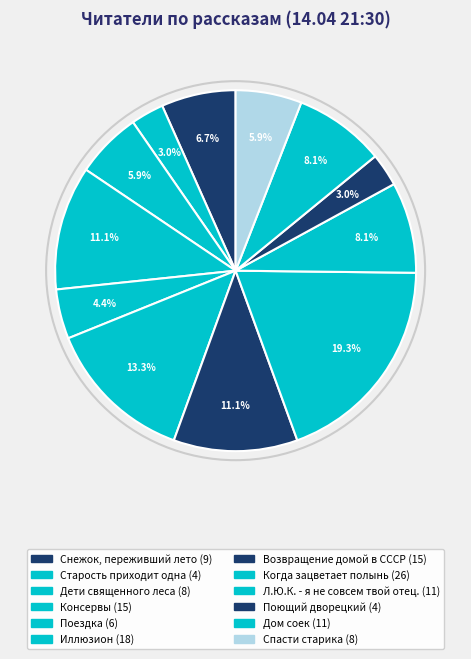

Count the number of slices in the pie.

12